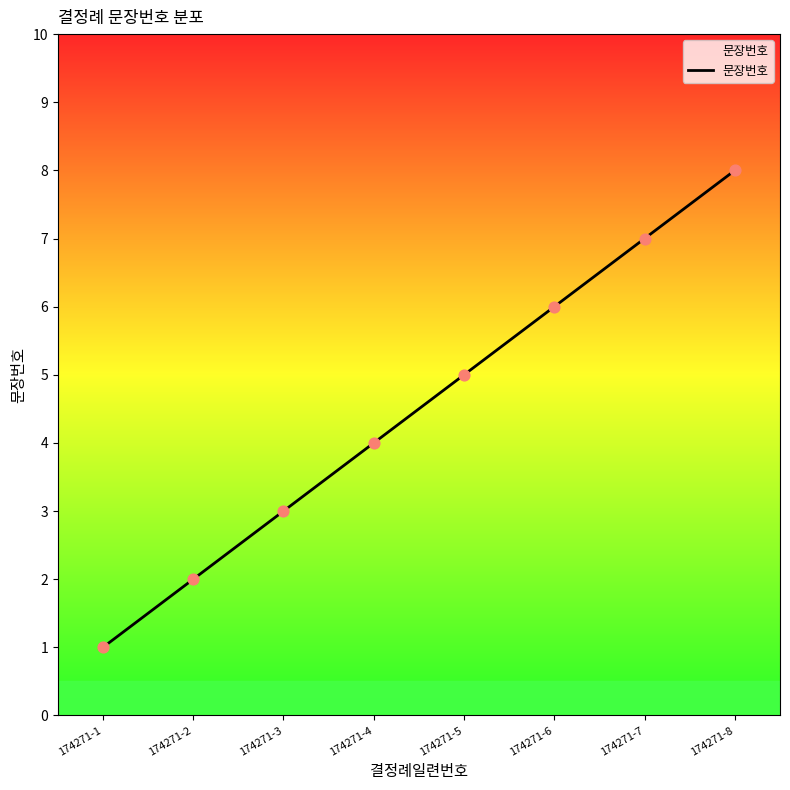

What is the change in value from 174271-5 to 174271-6?

+1